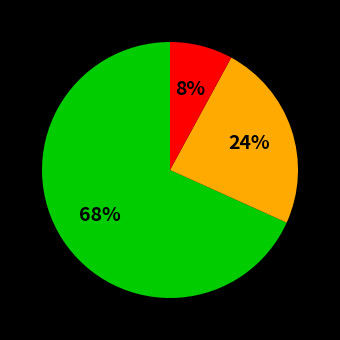

How many slices are in this pie chart?

3